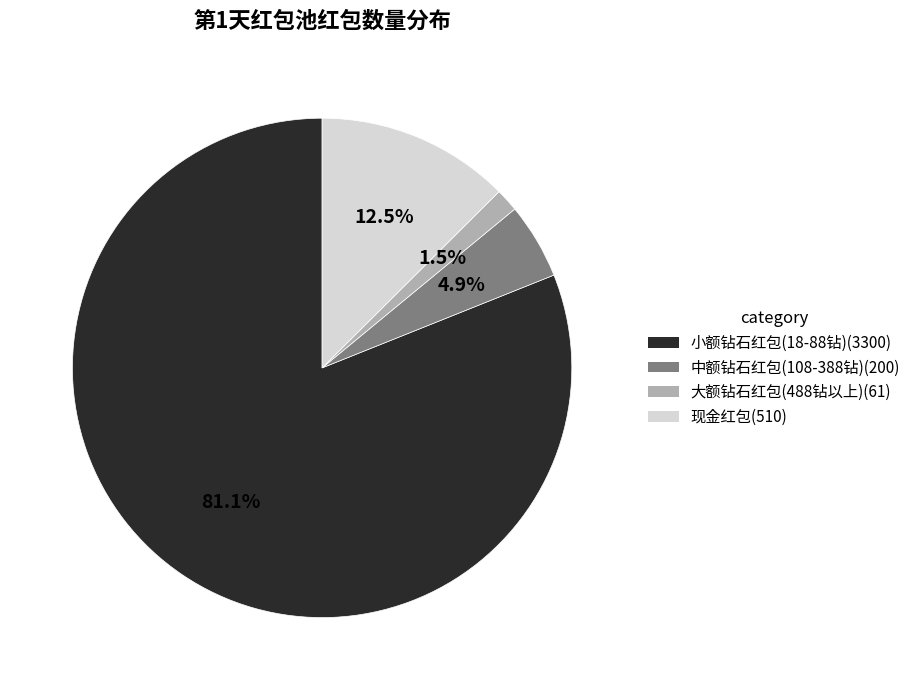

Is there any slice that represents more than half of the pie?

Yes